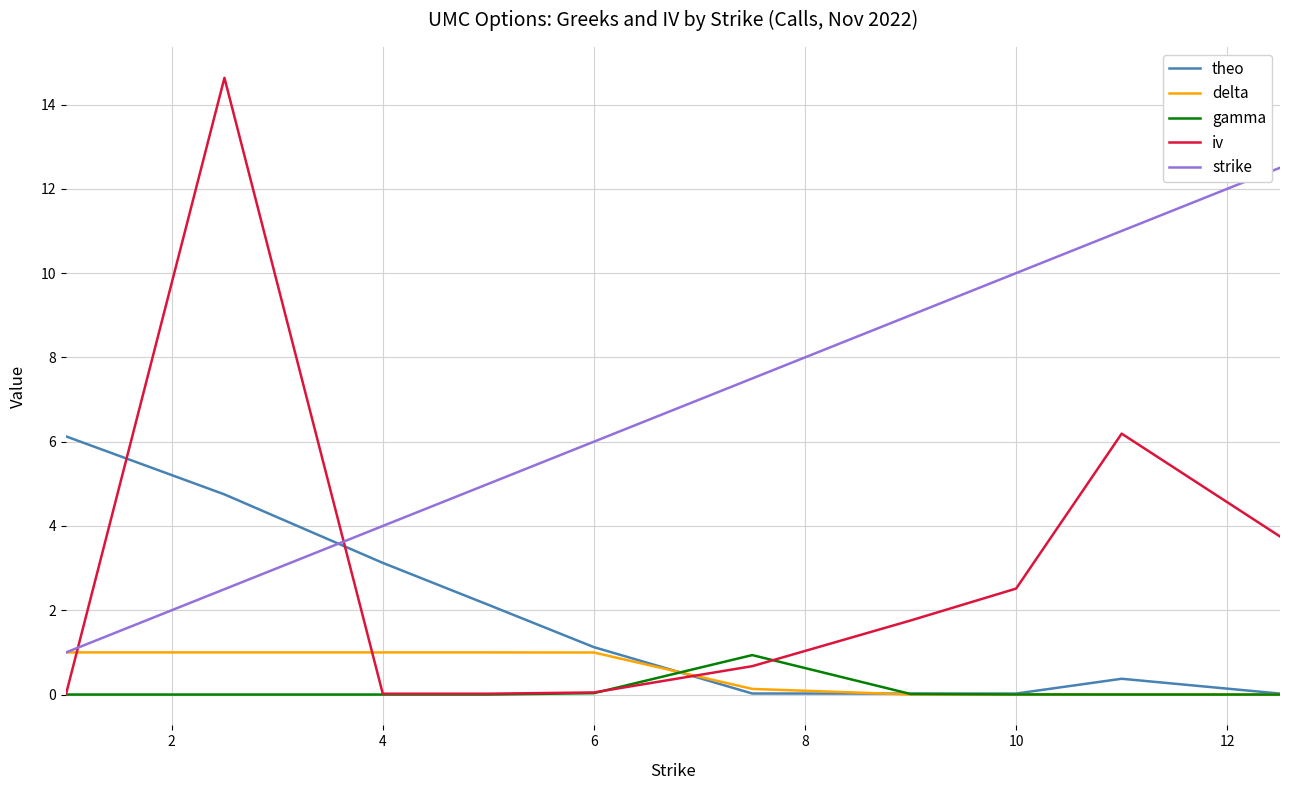

Which series has the widest spread of values?

iv